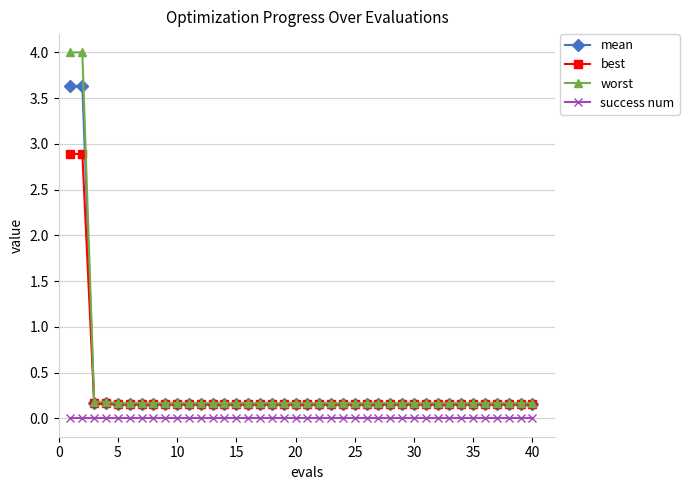

True or false: best and success num intersect in this chart.

False